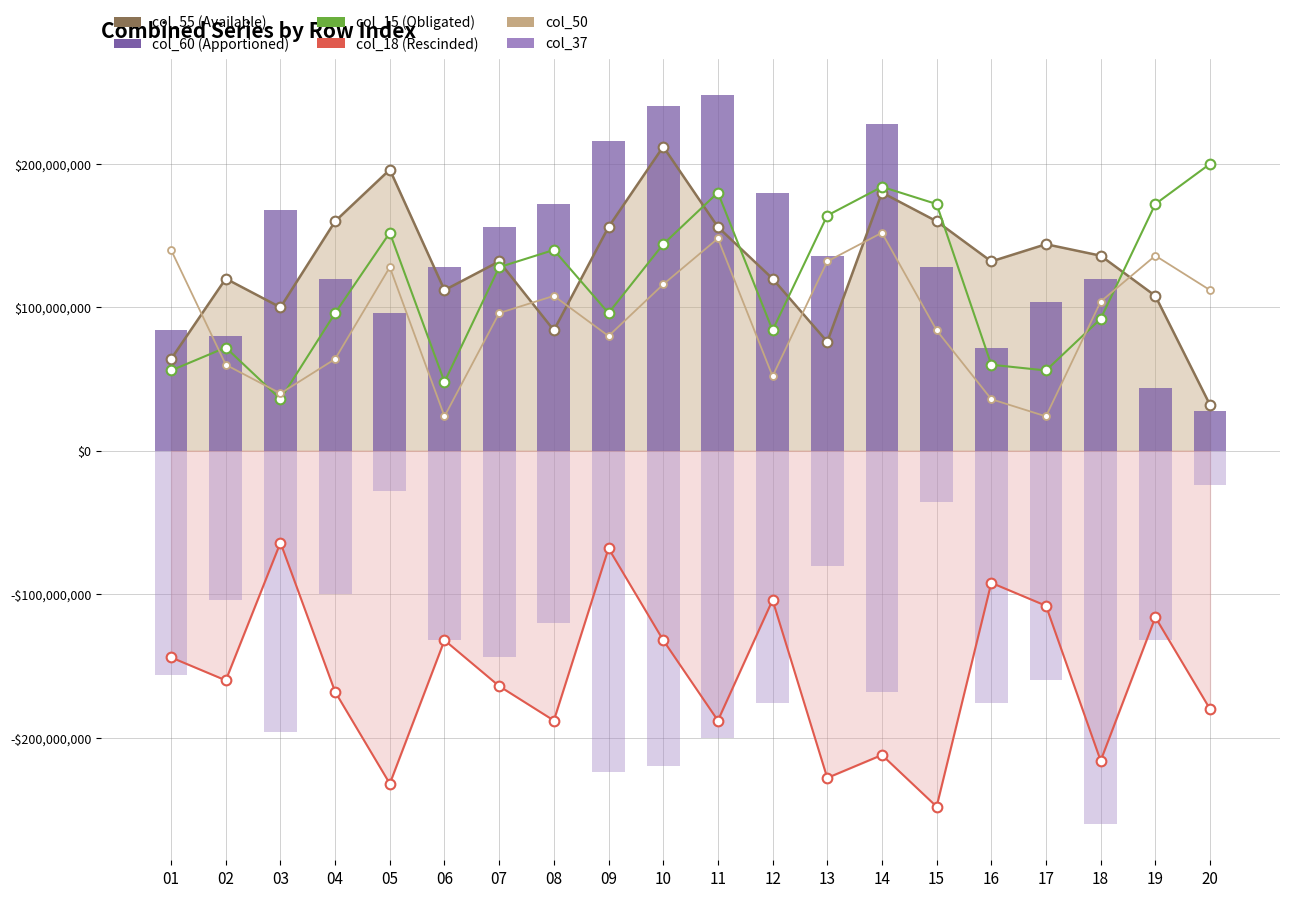

Reading left to right, transcribe all the data shown in this chart.

col_55: 01=64000000	02=120000000	03=100000000	04=160000000	05=196000000	06=112000000	07=132000000	08=84000000	09=156000000	10=212000000	11=156000000	12=120000000	13=76000000	14=180000000	15=160000000	16=132000000	17=144000000	18=136000000	19=108000000	20=32000000
col_15: 01=56000000	02=72000000	03=36000000	04=96000000	05=152000000	06=48000000	07=128000000	08=140000000	09=96000000	10=144000000	11=180000000	12=84000000	13=164000000	14=184000000	15=172000000	16=60000000	17=56000000	18=92000000	19=172000000	20=200000000
col_18: 01=-144000000	02=-160000000	03=-64000000	04=-168000000	05=-232000000	06=-132000000	07=-164000000	08=-188000000	09=-68000000	10=-132000000	11=-188000000	12=-104000000	13=-228000000	14=-212000000	15=-248000000	16=-92000000	17=-108000000	18=-216000000	19=-116000000	20=-180000000
col_50: 01=140000000	02=60000000	03=40000000	04=64000000	05=128000000	06=24000000	07=96000000	08=108000000	09=80000000	10=116000000	11=148000000	12=52000000	13=132000000	14=152000000	15=84000000	16=36000000	17=24000000	18=104000000	19=136000000	20=112000000
col_60: 01=84000000	02=80000000	03=168000000	04=120000000	05=96000000	06=128000000	07=156000000	08=172000000	09=216000000	10=240000000	11=248000000	12=180000000	13=136000000	14=228000000	15=128000000	16=72000000	17=104000000	18=120000000	19=44000000	20=28000000
col_37: 01=-156000000	02=-104000000	03=-196000000	04=-100000000	05=-28000000	06=-132000000	07=-144000000	08=-120000000	09=-224000000	10=-220000000	11=-200000000	12=-176000000	13=-80000000	14=-168000000	15=-36000000	16=-176000000	17=-160000000	18=-260000000	19=-132000000	20=-24000000